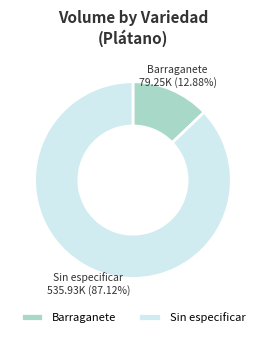

How many slices are in this pie chart?

2